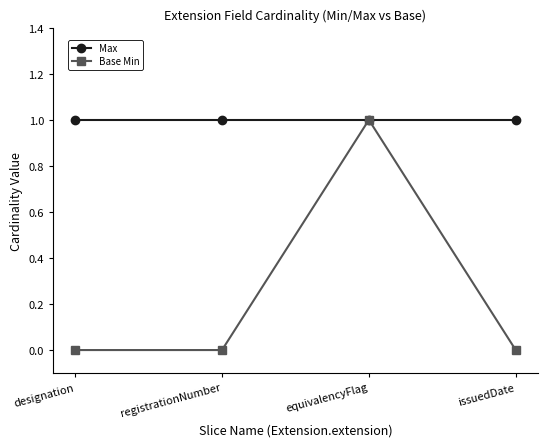

At which category is the sum across all series the highest?

equivalencyFlag